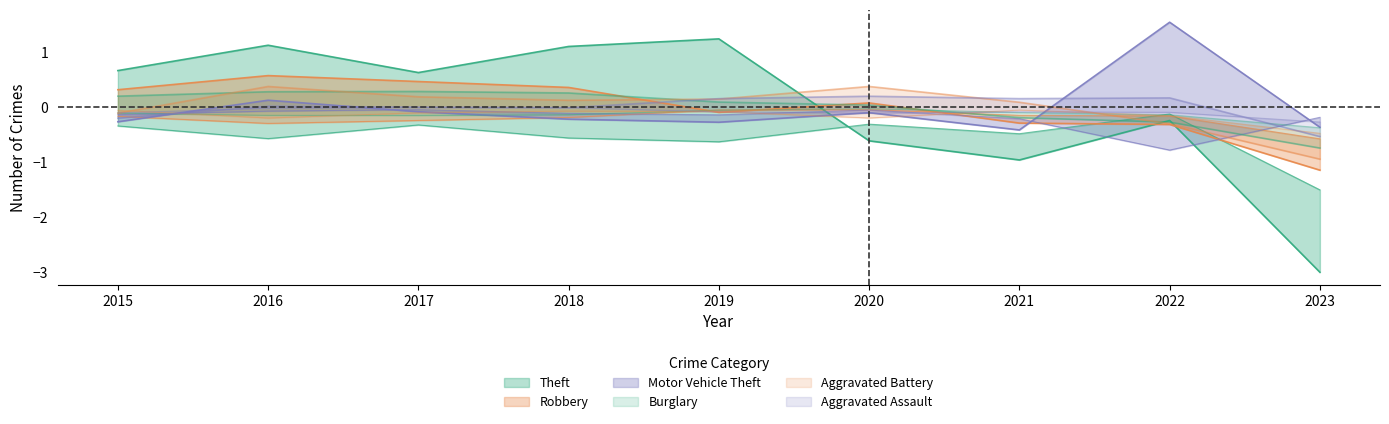

What is the difference between the Theft values at 2022 and 2023?

2.8